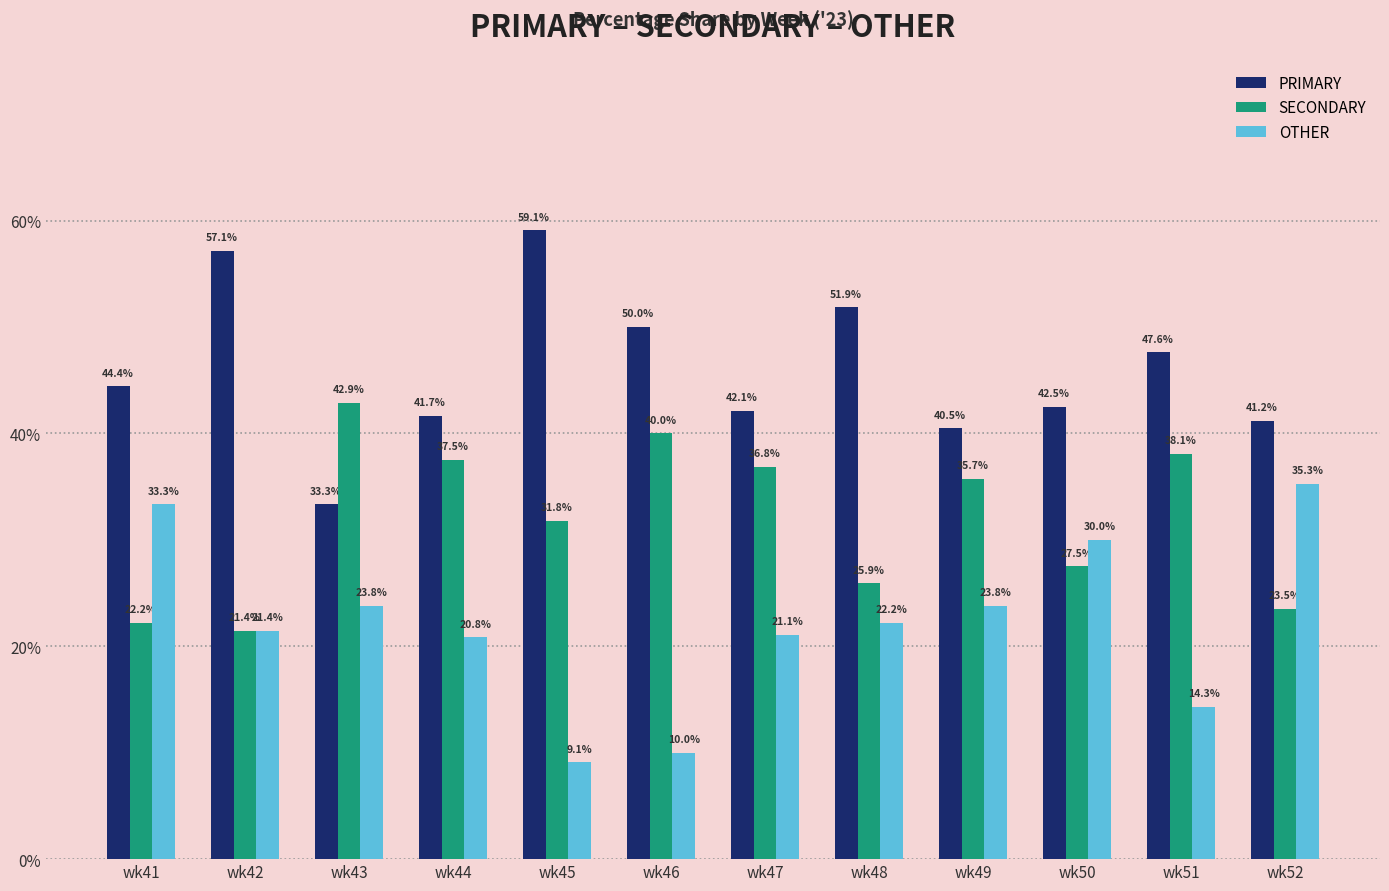

Rank the series by their average value, from lowest to highest.

OTHER, SECONDARY, PRIMARY